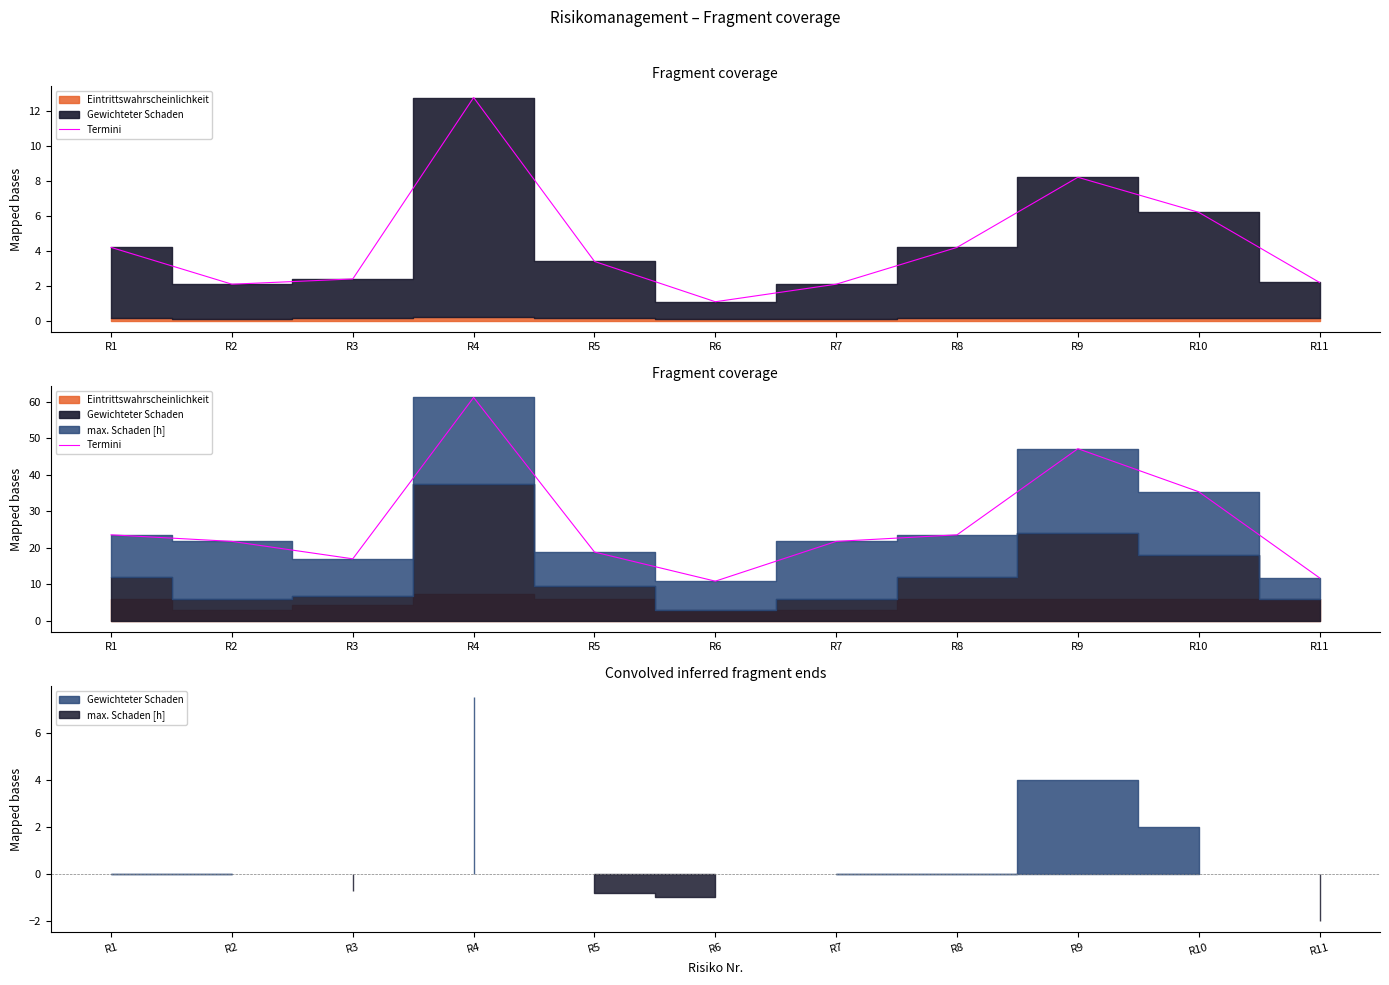

The chart shows a value of 35.4 at R10. True or false?

True